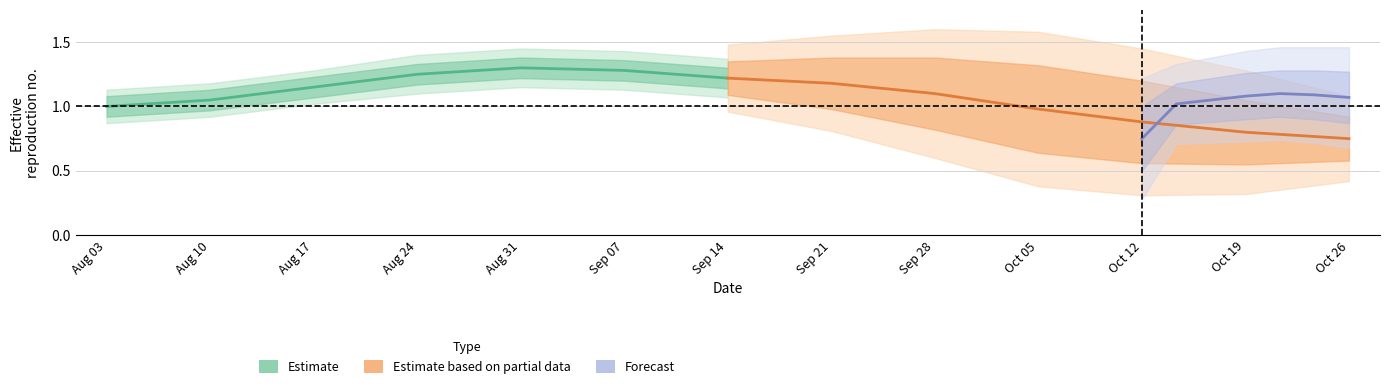

Is this an area chart (filled region under the line)?

No